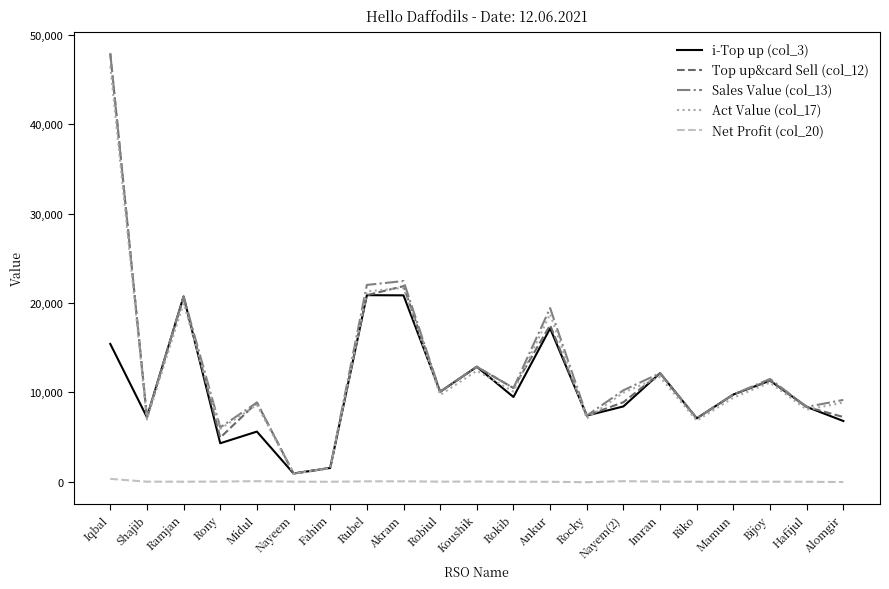

What is the sum of all i-Top up (col_3) values?

218446.0